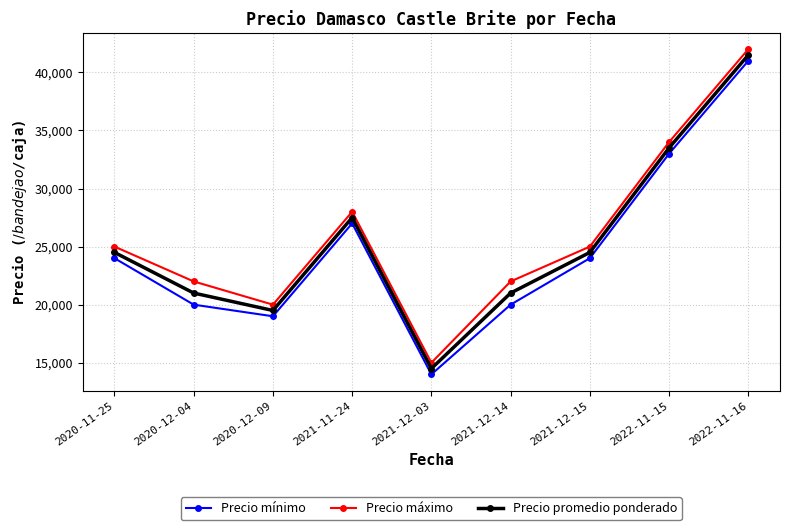

Rank the series by their average value, from lowest to highest.

Precio mínimo, Precio promedio ponderado, Precio máximo